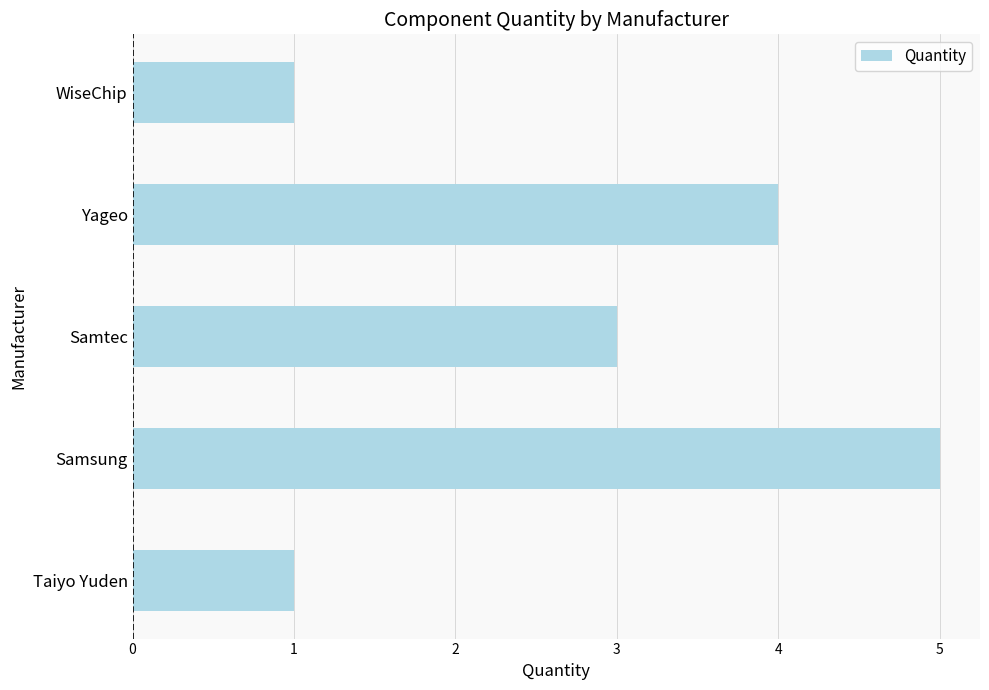

Which has a higher value, Samtec or WiseChip?

Samtec